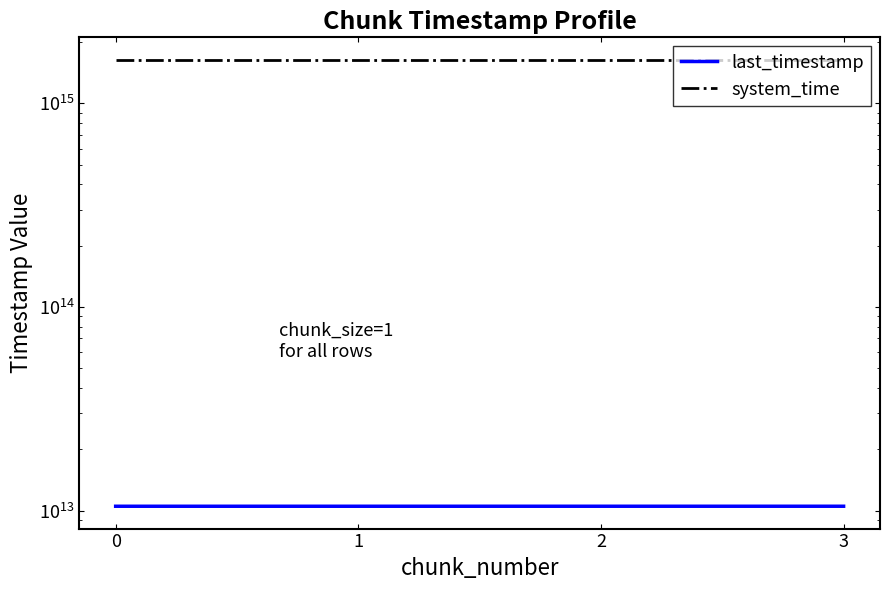

True or false: system_time has more than 0 interior local peaks.

False